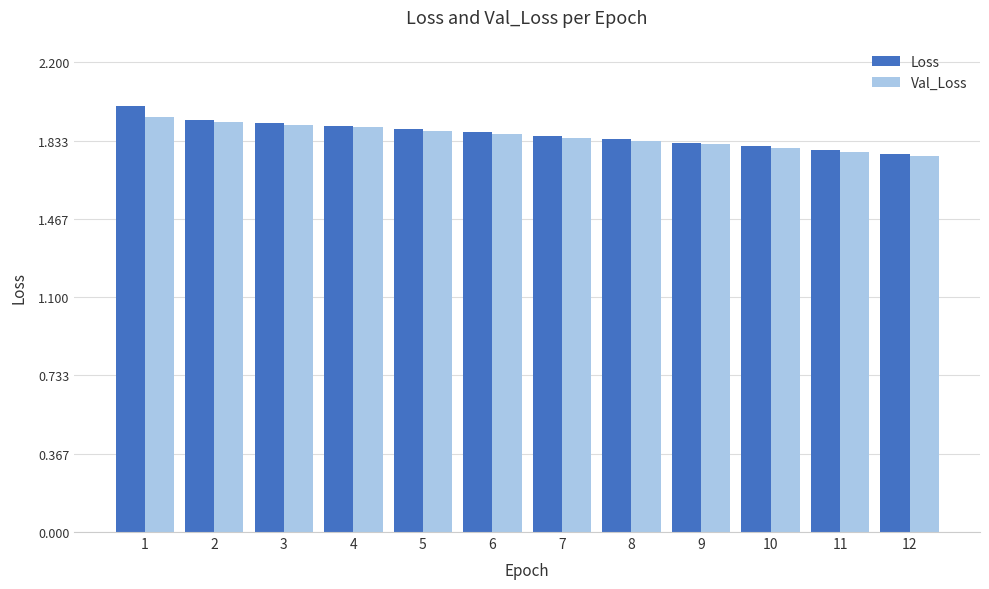

How many categories are shown in the chart?

12